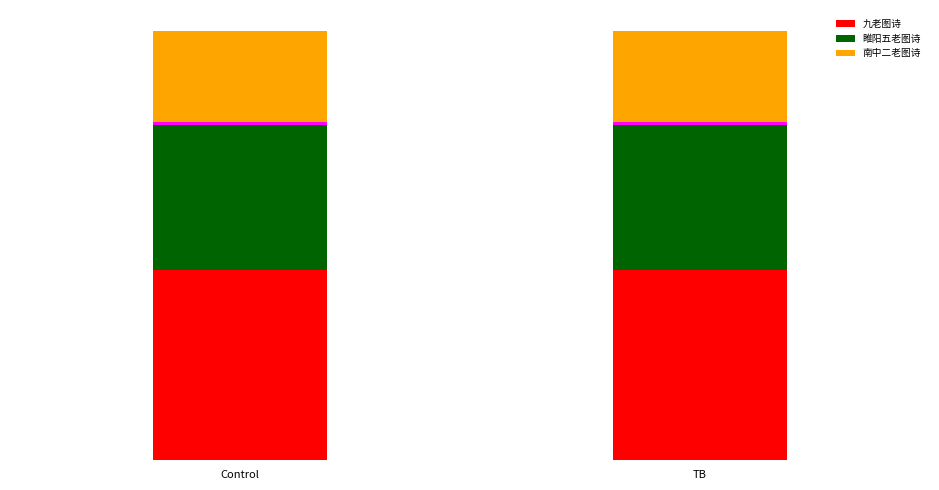

What is the sum of the 睢阳五老图诗 values at Control and TB?

1770220